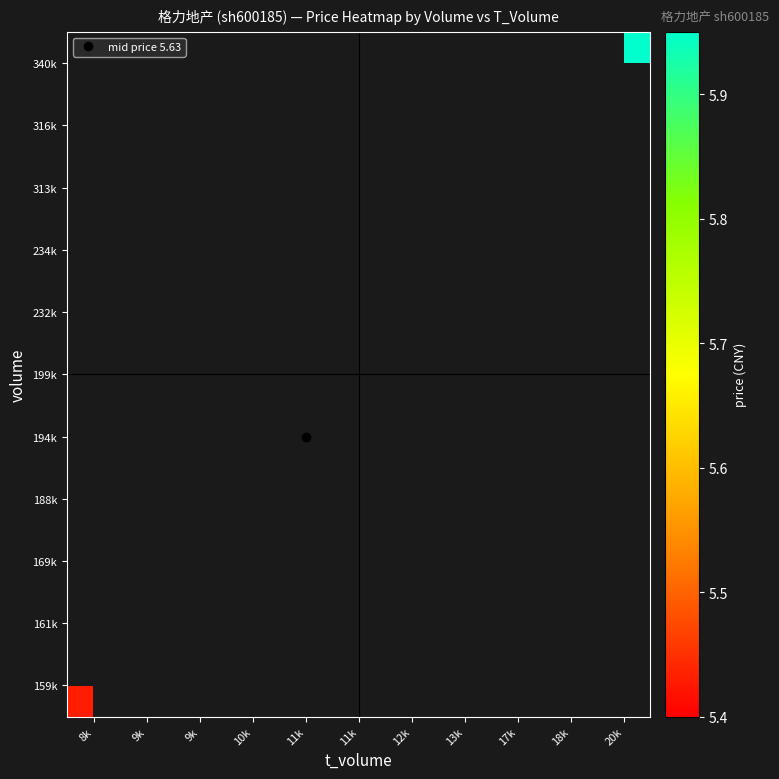

Rank the series by their maximum value, from highest to lowest.

159k, 161k, 169k, 188k, 194k, 199k, 232k, 234k, 313k, 316k, 340k